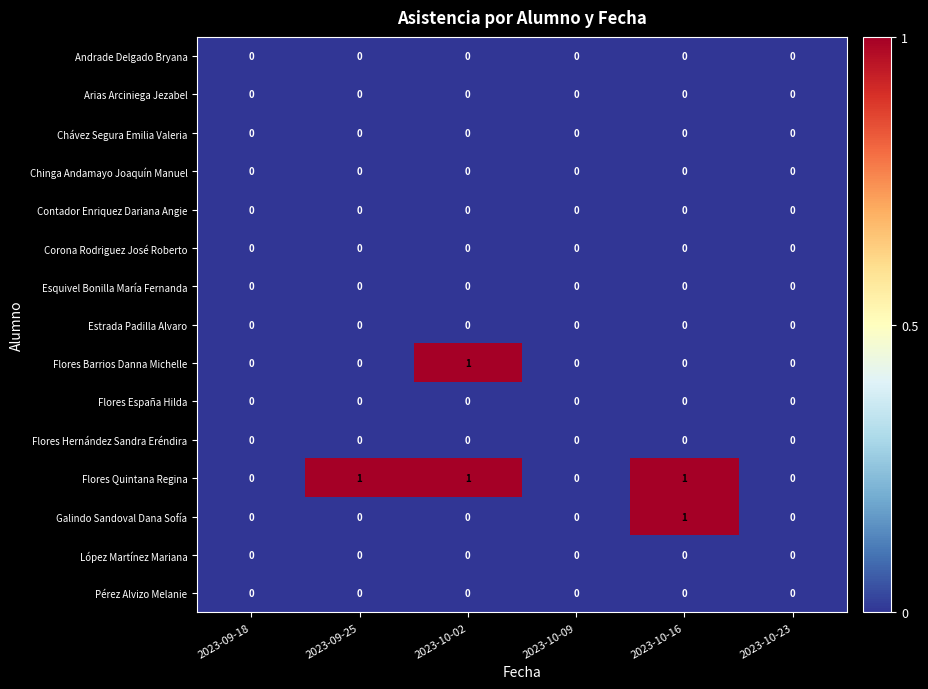

Which series has the largest total across all categories?

Flores Quintana Regina